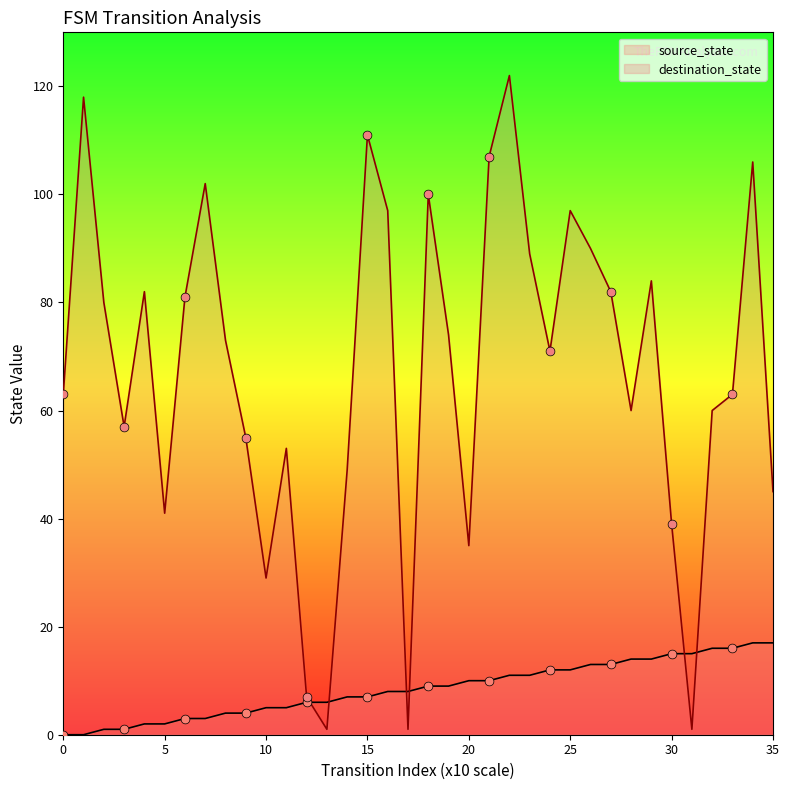

What are all the series names shown in the legend?

source_state, destination_state